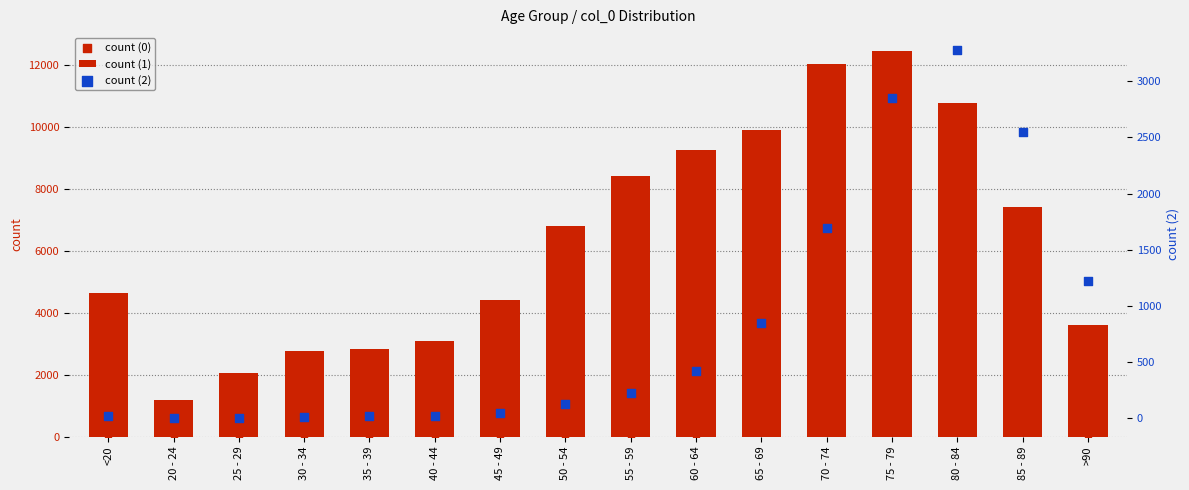

At which category is the sum across all series the highest?

75 - 79